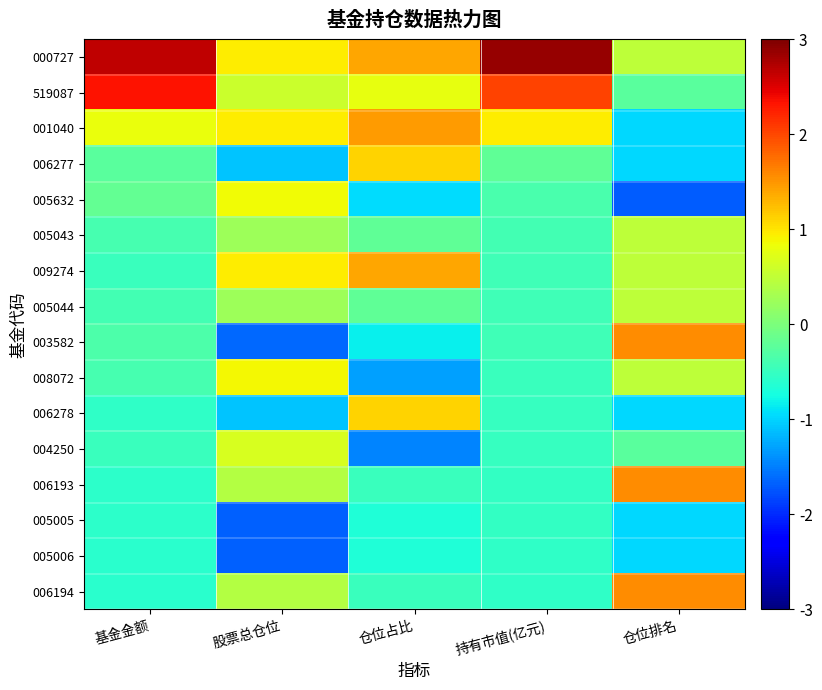

How many categories are shown in the chart?

5